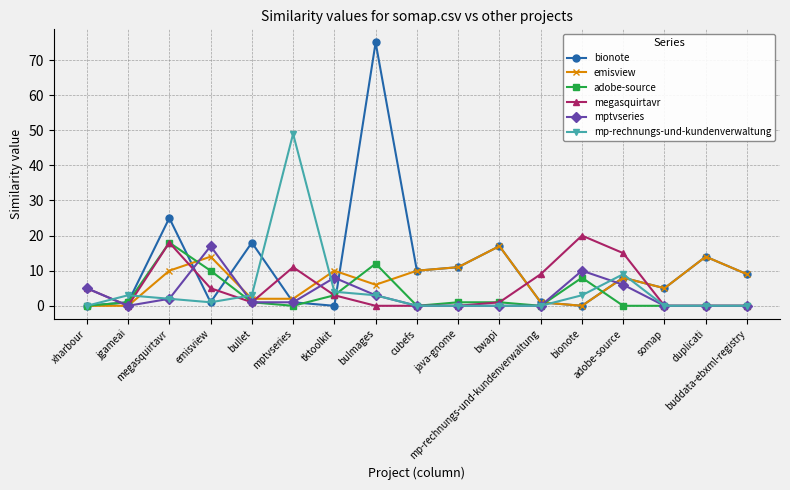

What is the difference between the megasquirtavr values at megasquirtavr and cubefs?

18